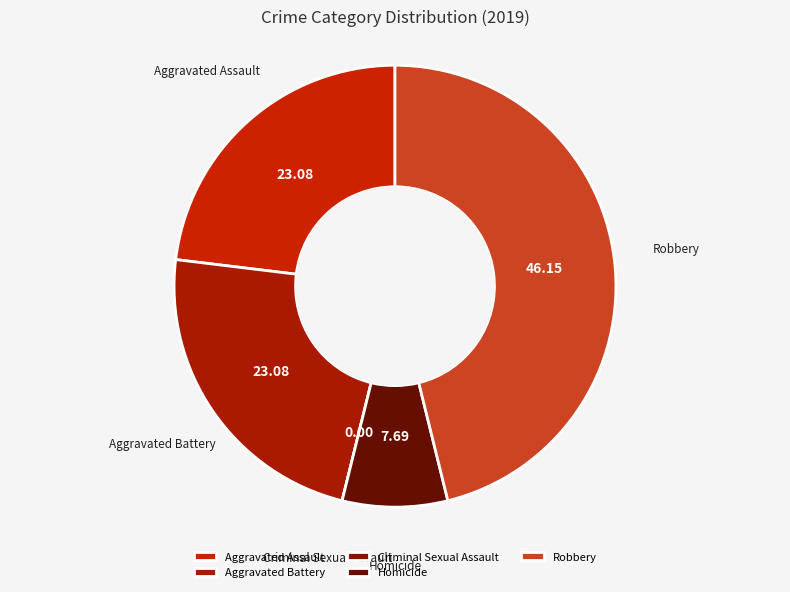

Which has a higher value, Aggravated Assault or Homicide?

Aggravated Assault